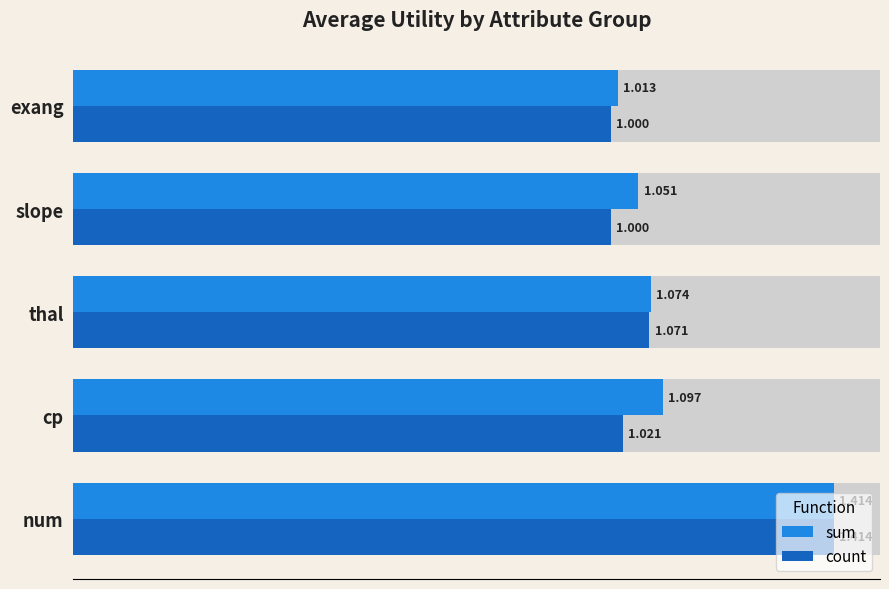

How many series are shown in this chart?

2